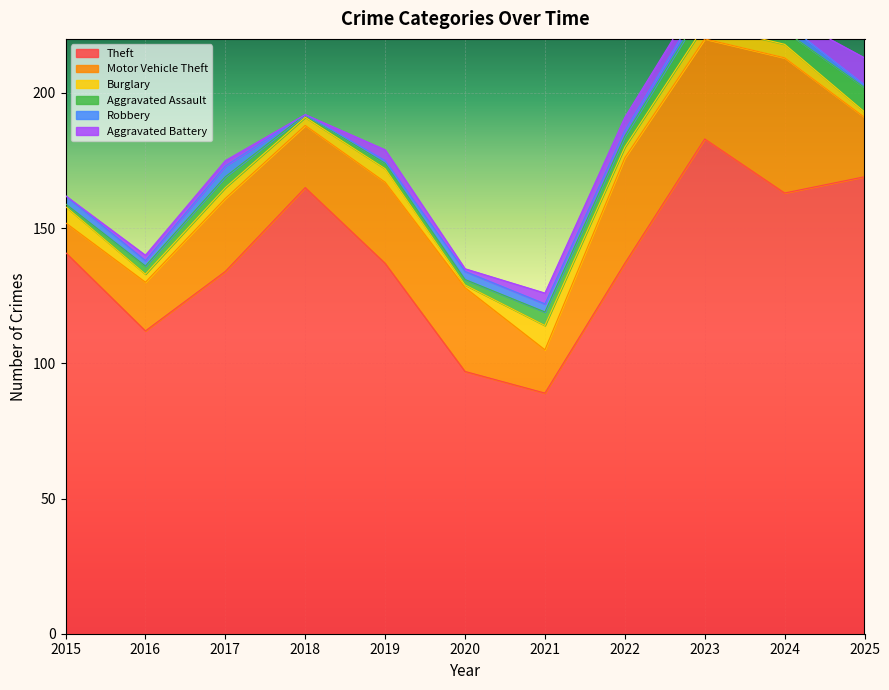

True or false: Theft and Motor Vehicle Theft cross at least once.

False